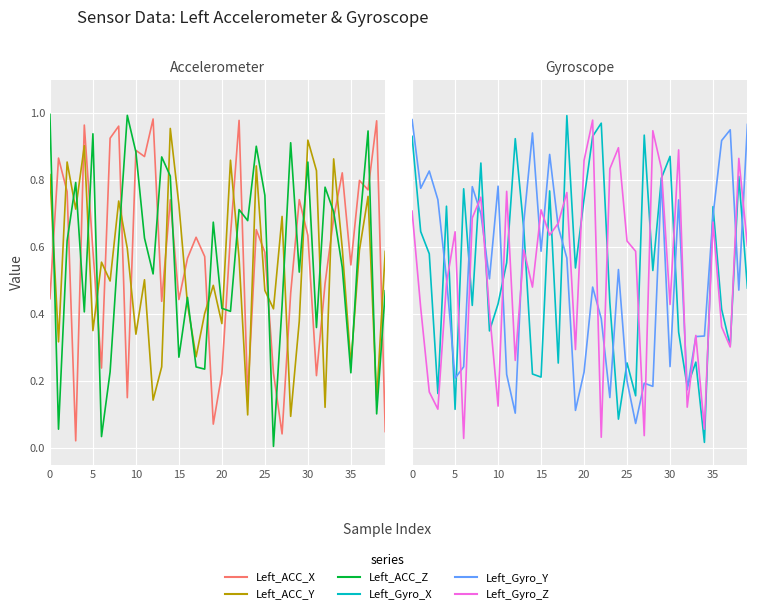

At how many categories does at least one series exceed 0?

40